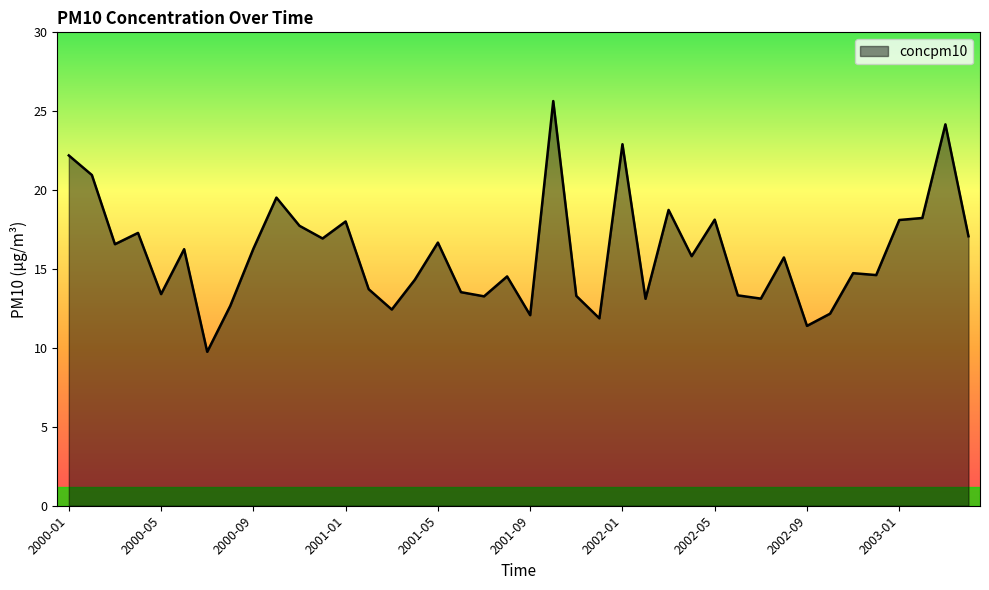

What is the difference between the maximum and minimum values?

15.9